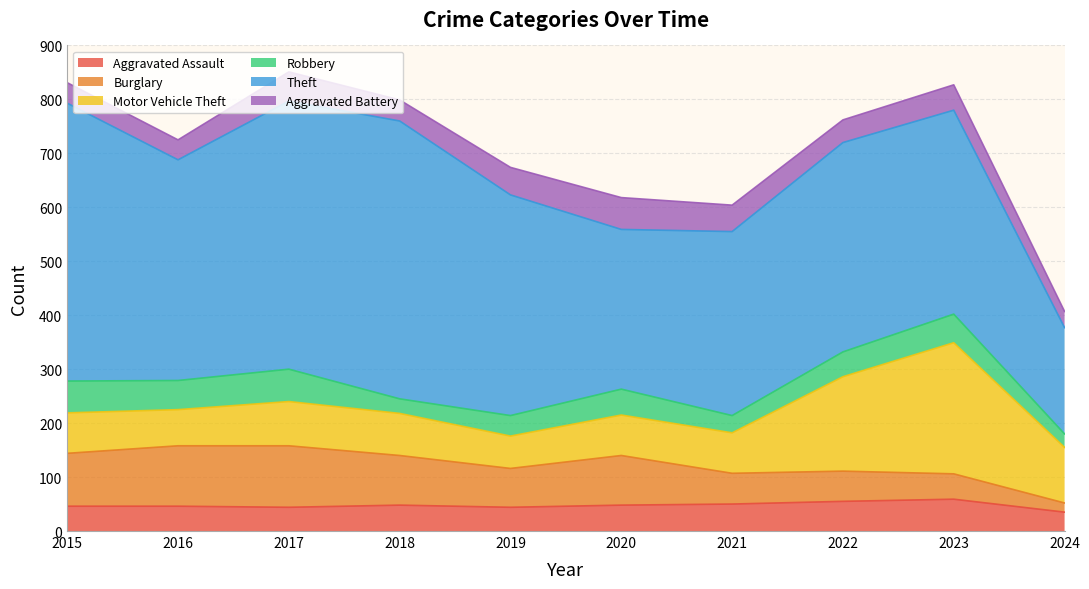

What is the difference between the maximum and second lowest values in the Aggravated Assault series?

15